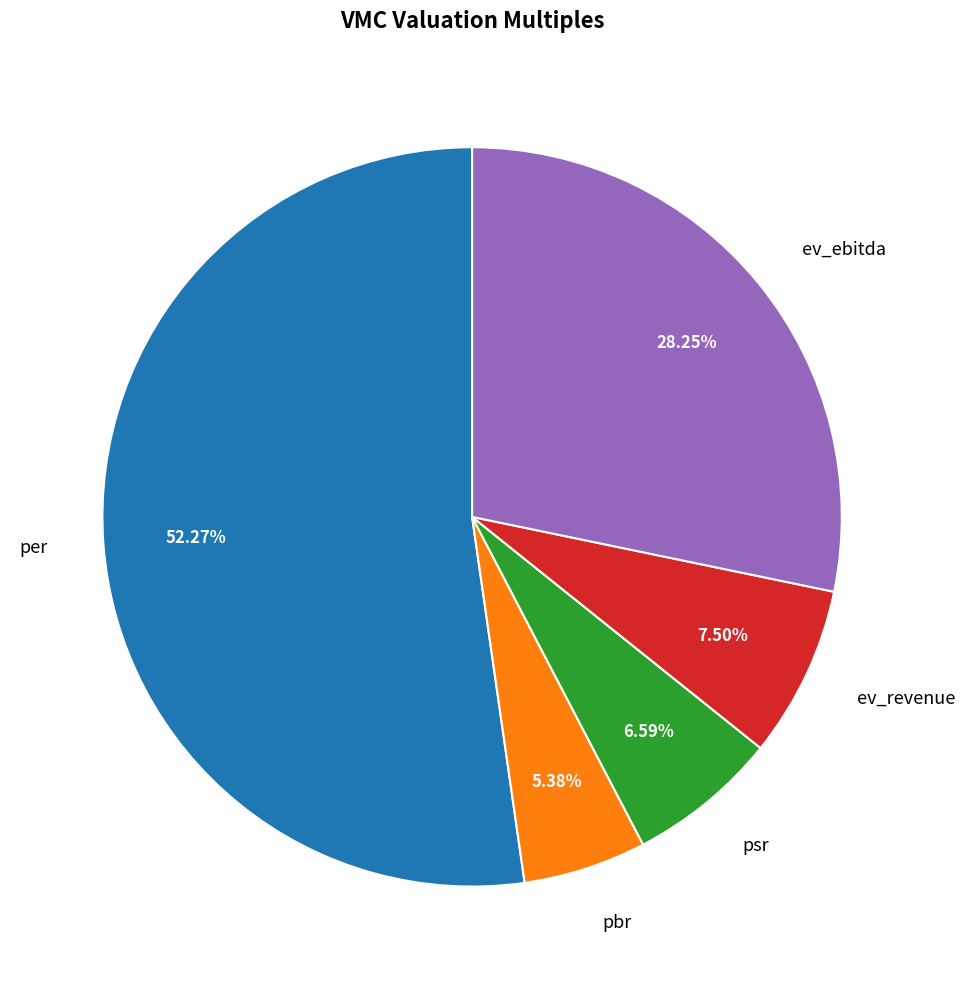

To the nearest percent, what is the difference between the largest and smallest slice percentages?

47%